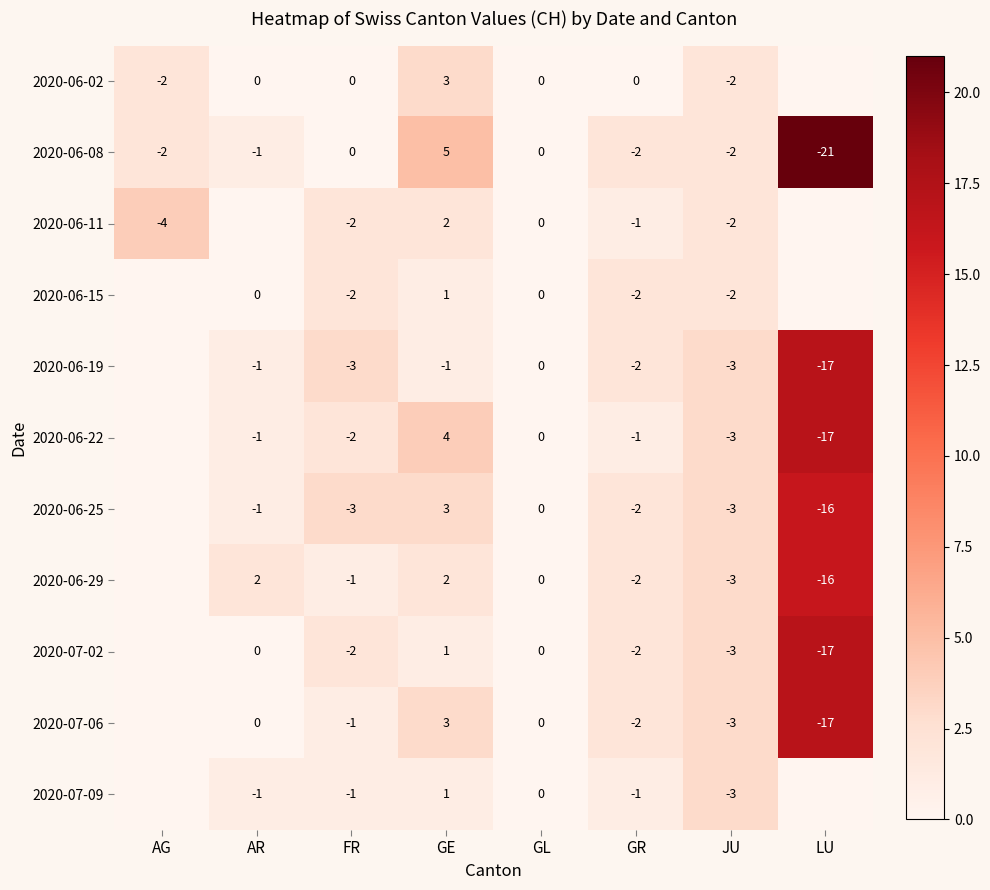

At which category does the chart reach its peak across all series?

LU